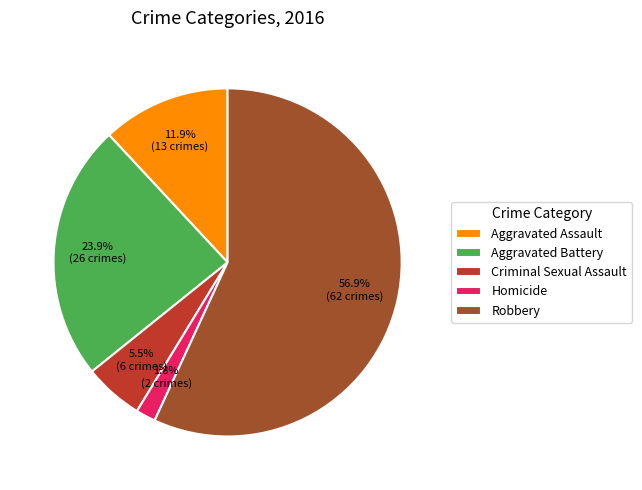

Rank the categories by value from highest to lowest.

Robbery, Aggravated Battery, Aggravated Assault, Criminal Sexual Assault, Homicide